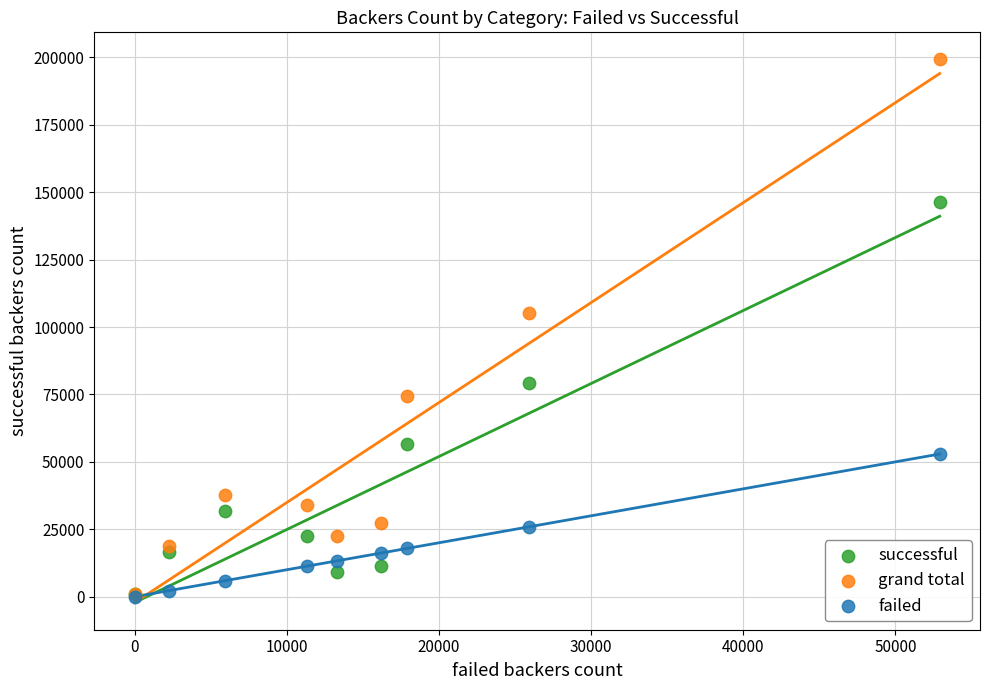

What are all the series names shown in the legend?

successful, grand total, failed